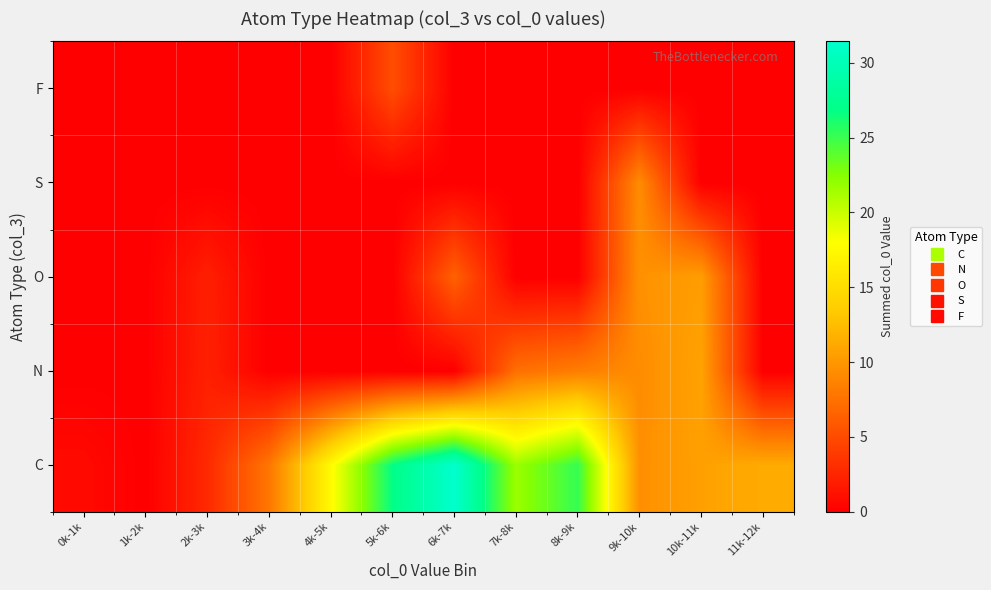

Rank the series by their maximum value, from highest to lowest.

C, N, O, S, F